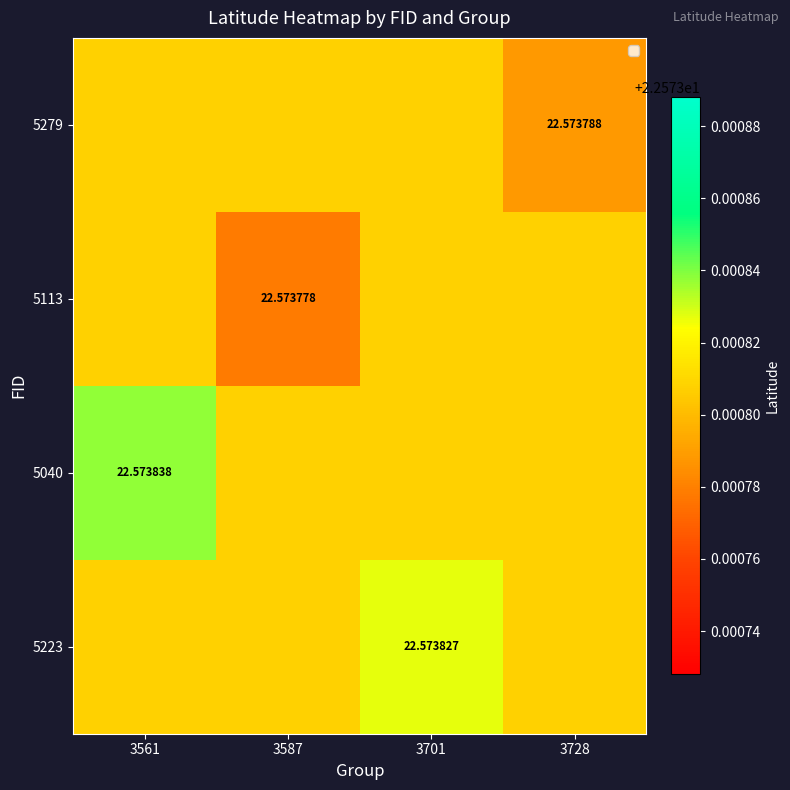

What value does the 5223 series have at 3561?

22.6